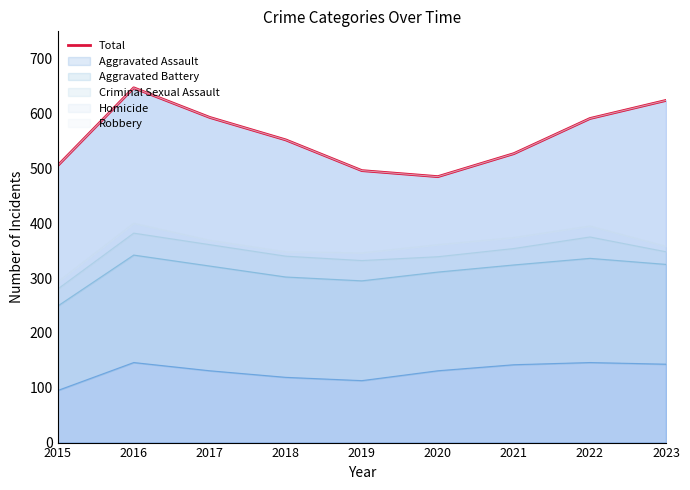

List the labels in order of value, smallest first.

2020, 2019, 2015, 2021, 2018, 2022, 2017, 2023, 2016